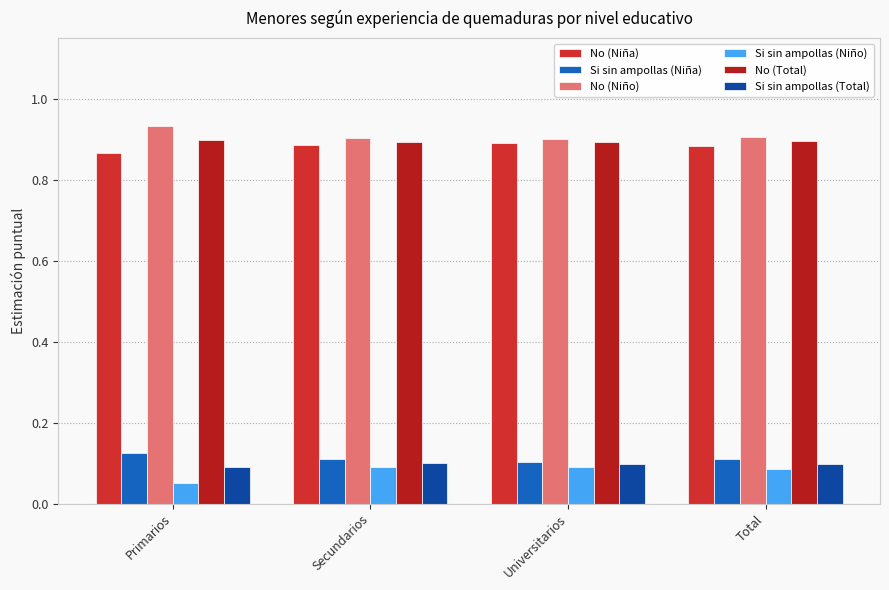

What is the greatest value displayed?

0.9